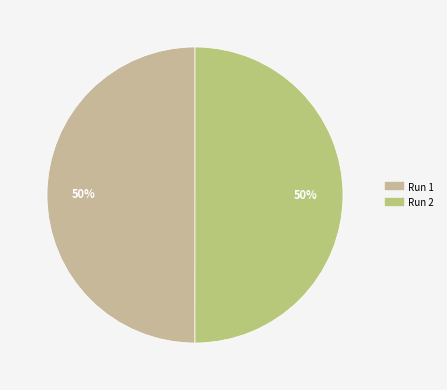

Does Run 2 represent more than half of the total?

Yes